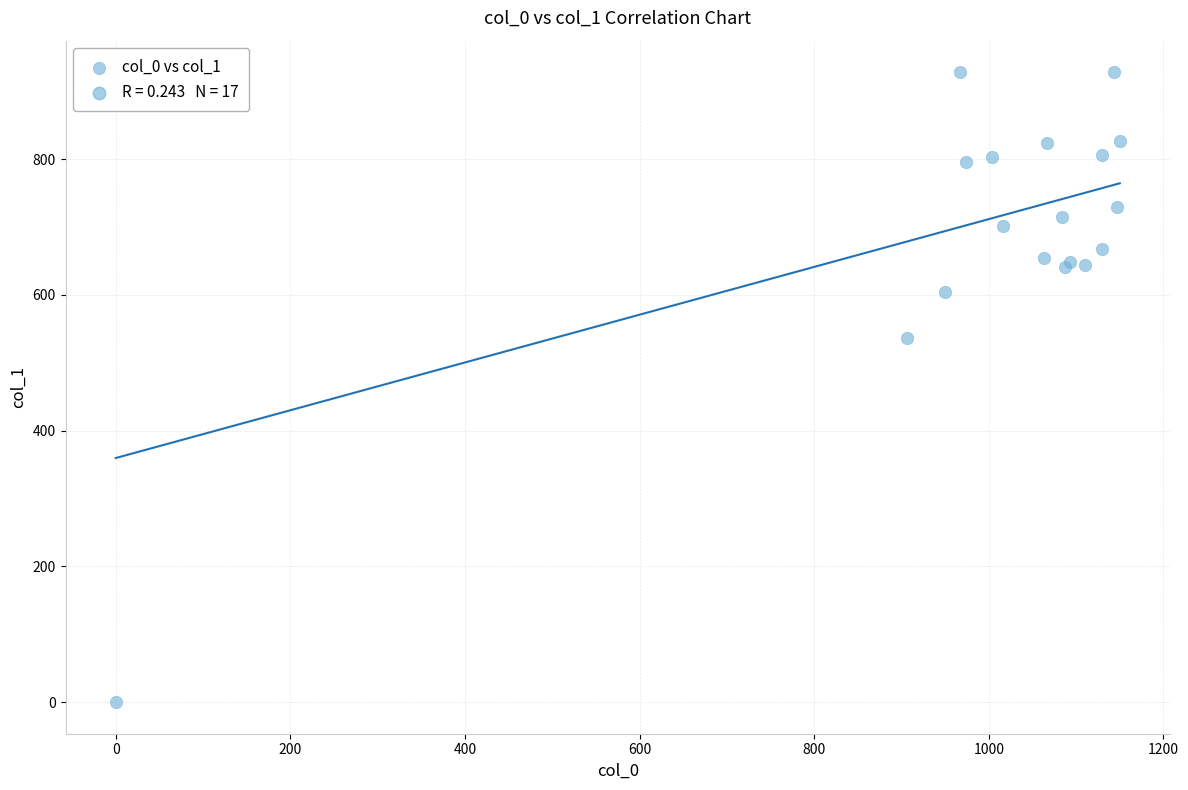

What Y value in the scatter plot is closest to 464?

536.6